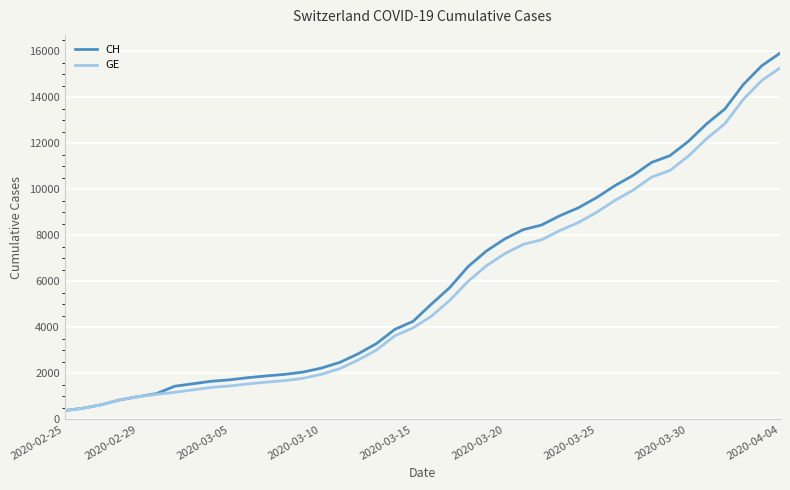

What is the maximum value shown in the chart?

15926